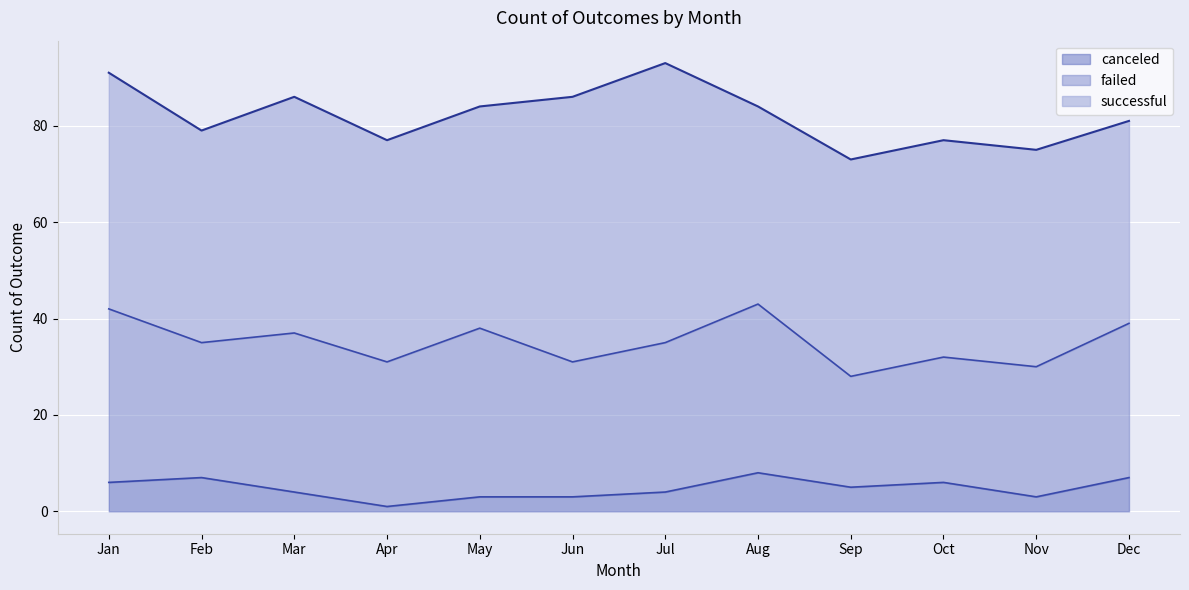

Which series changed the most between Jul and Nov?

successful